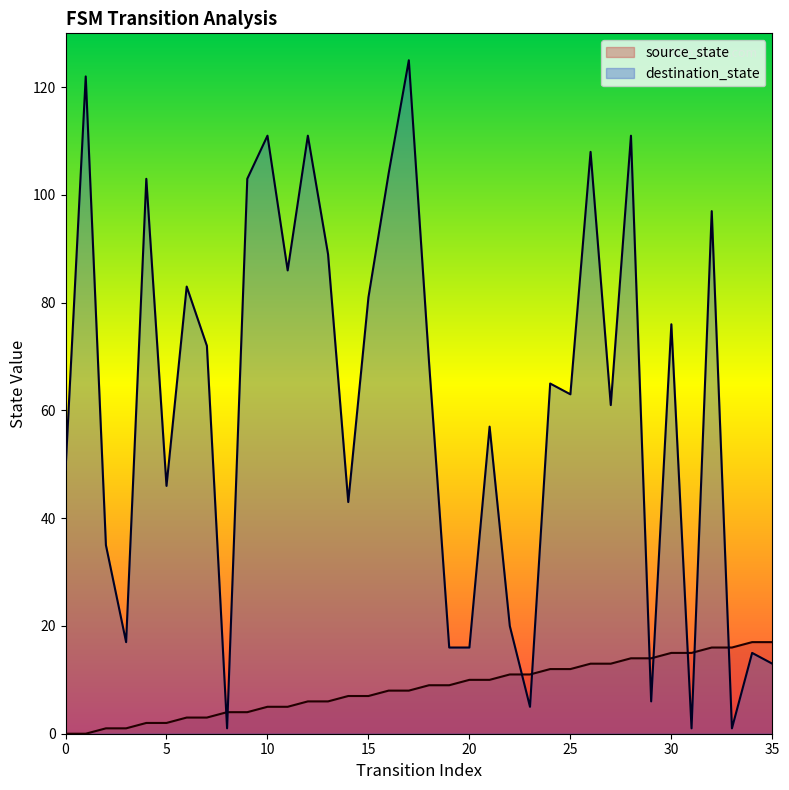

Which has a higher value, 8 or 23?

23